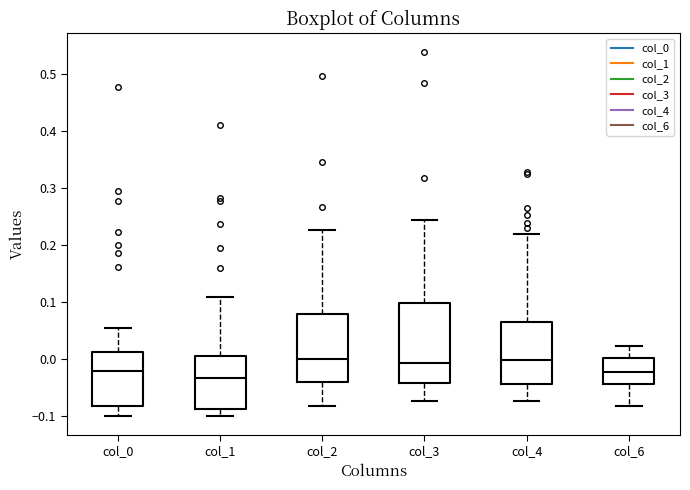

Reading left to right, transcribe this box plot: for each box, give where its median line is, the range the box spans, and where its two whiskers end, as read against the y-axis. The values are not printed on the chart, so give them approximately, as read against the axis.

col_0: median -0.02, box -0.08 to 0.01, whiskers -0.10 to 0.05
col_1: median -0.03, box -0.09 to 0.01, whiskers -0.10 to 0.11
col_2: median 0.00, box -0.04 to 0.08, whiskers -0.08 to 0.23
col_3: median -0.01, box -0.04 to 0.10, whiskers -0.07 to 0.24
col_4: median 0.00, box -0.04 to 0.07, whiskers -0.07 to 0.22
col_6: median -0.02, box -0.04 to 0.00, whiskers -0.08 to 0.02